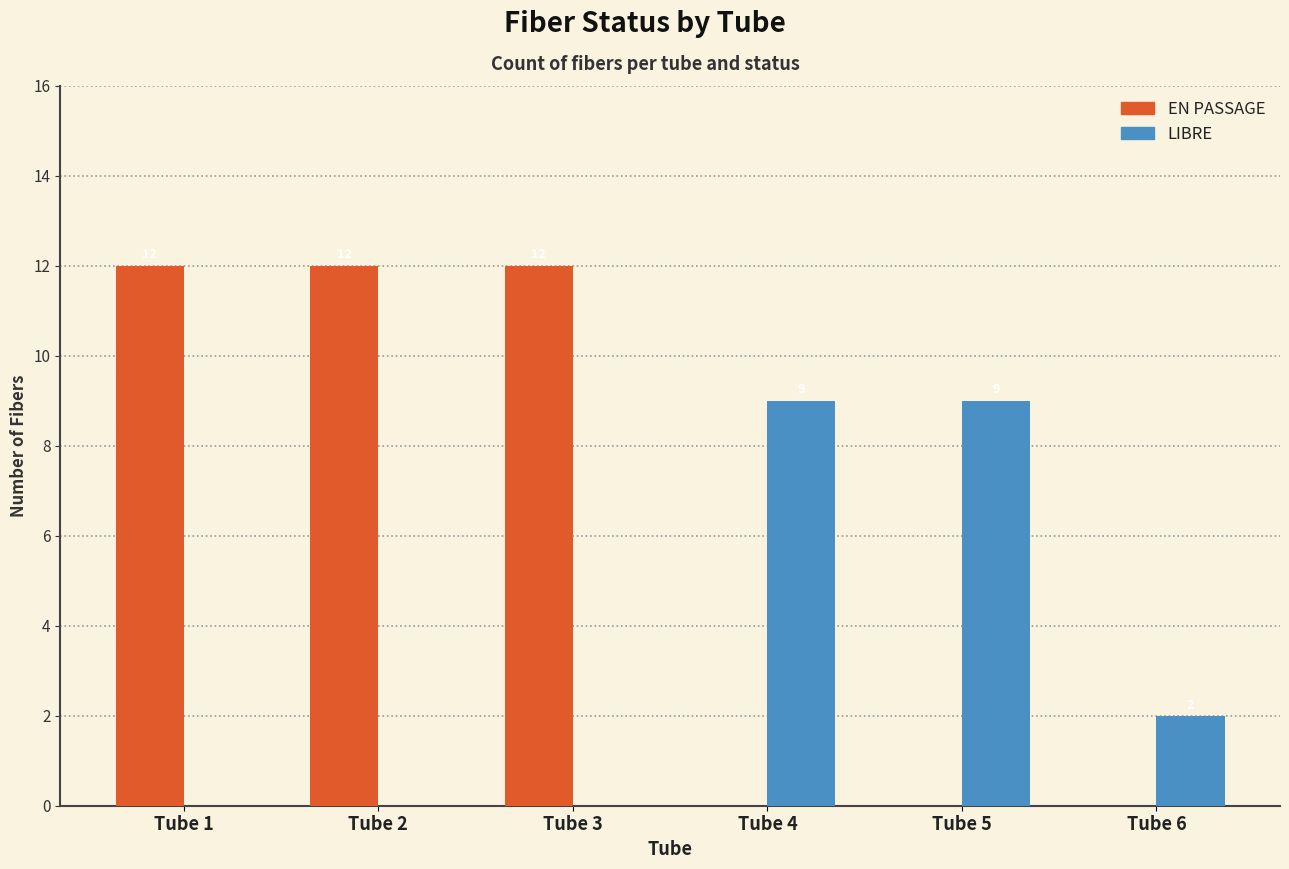

What is the total value across all series at Tube 4?

9